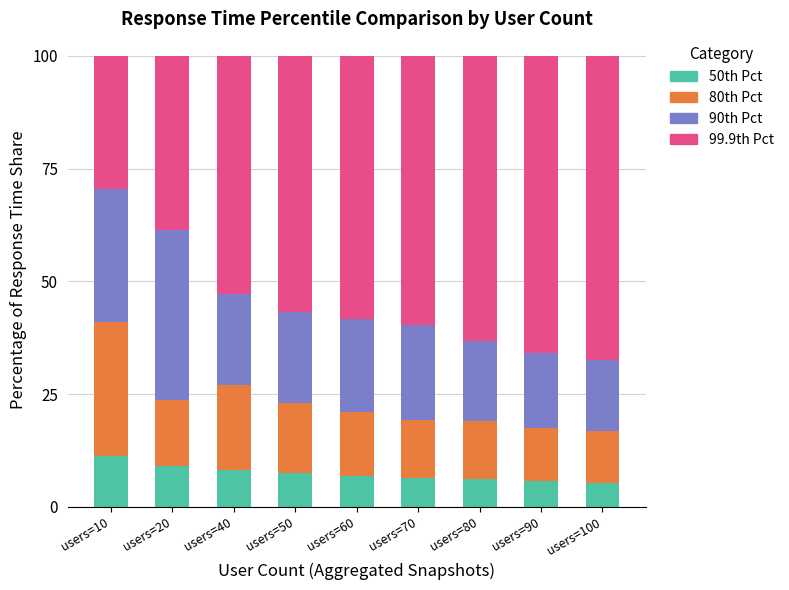

What is the total value across all series at users=80?

100.0